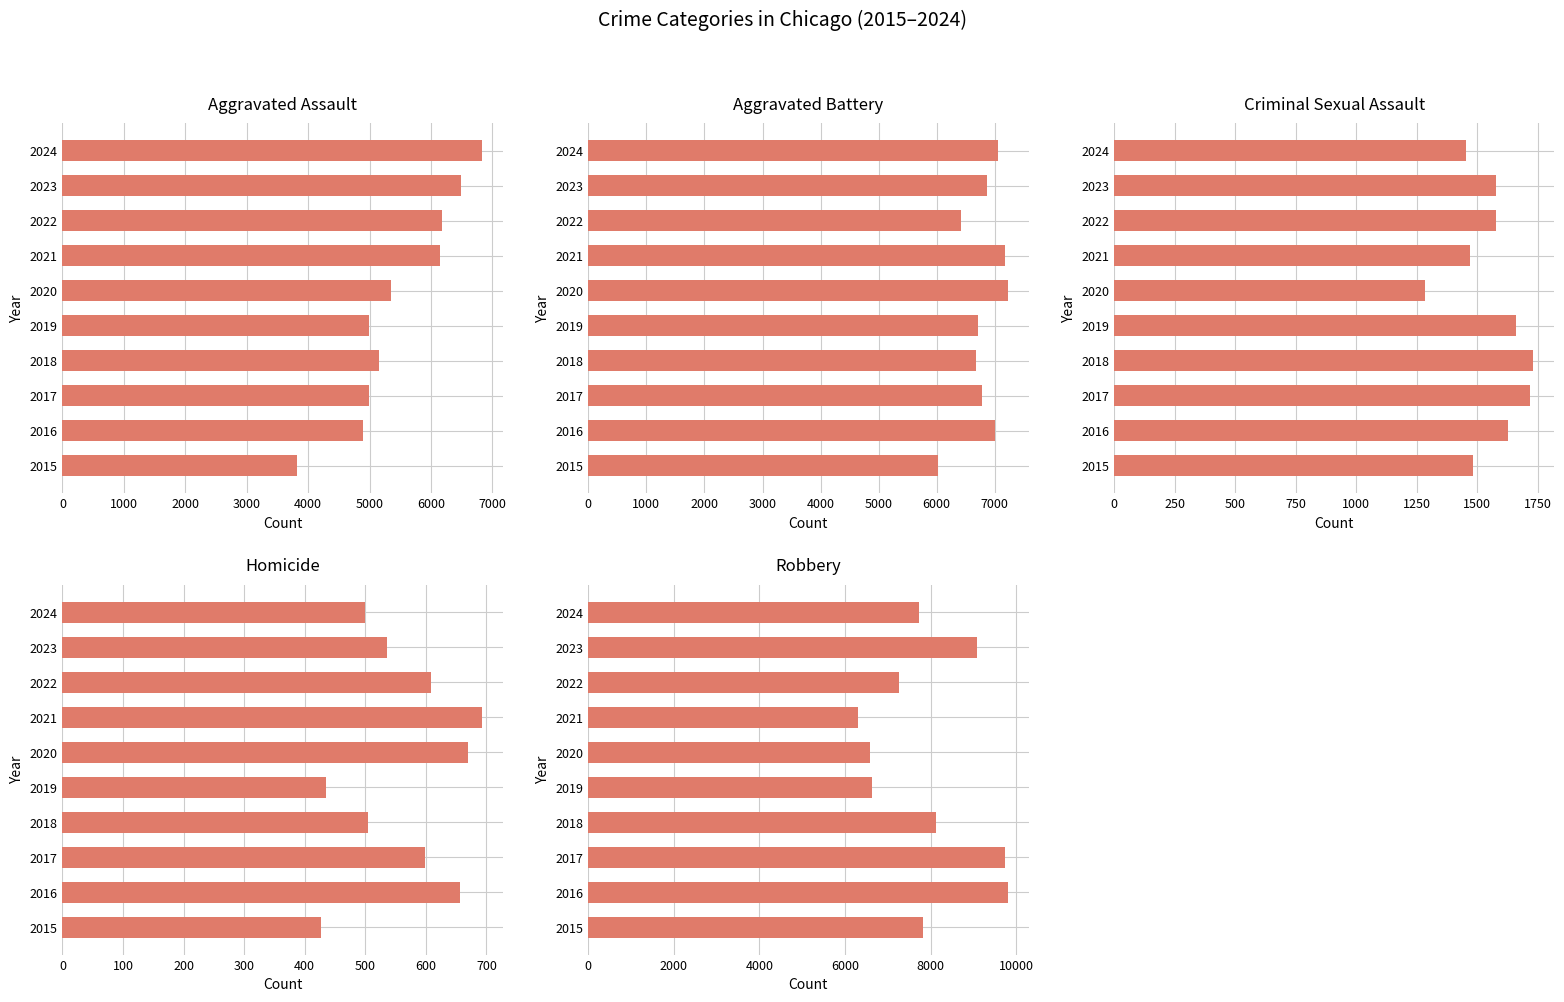

The Robbery series shows 7835 at 2015. True or false?

True